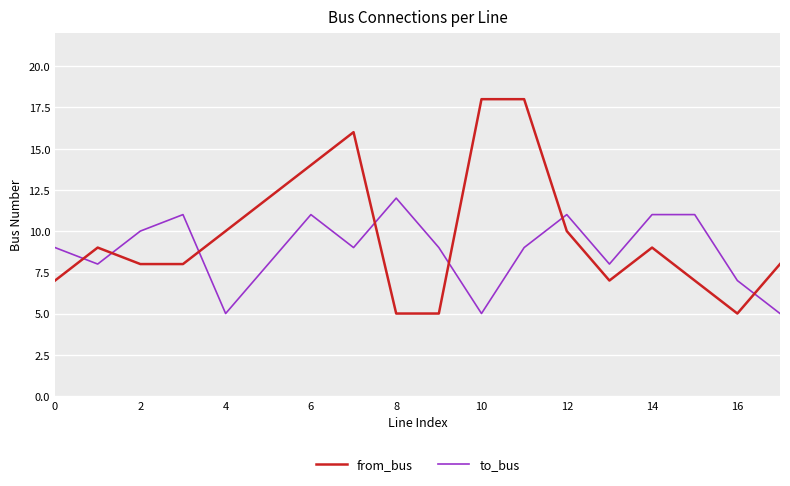

List the series in order of their overall mean, lowest first.

to_bus, from_bus